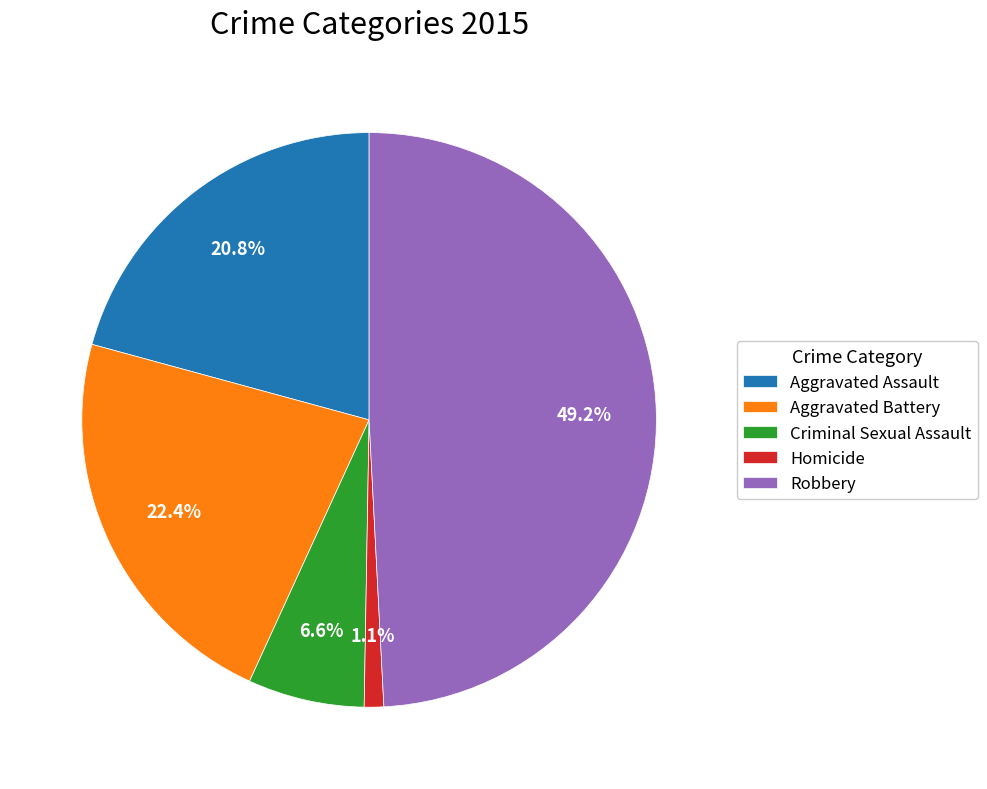

Rank the categories by value from lowest to highest.

Homicide, Criminal Sexual Assault, Aggravated Assault, Aggravated Battery, Robbery